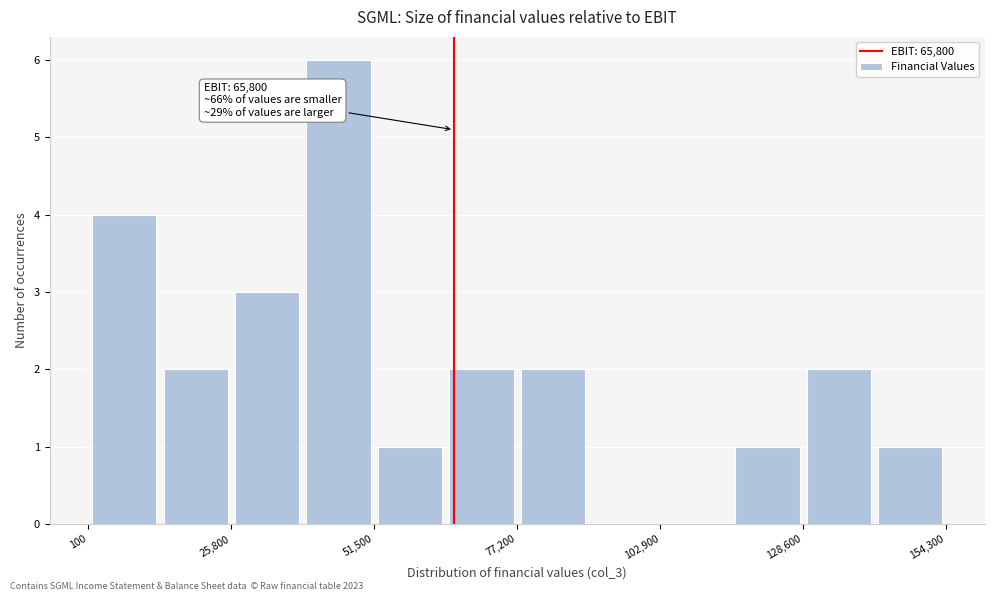

Around what value on the x-axis is the tallest bar? Give the approximate position of its centre, as read against the axis.

45000